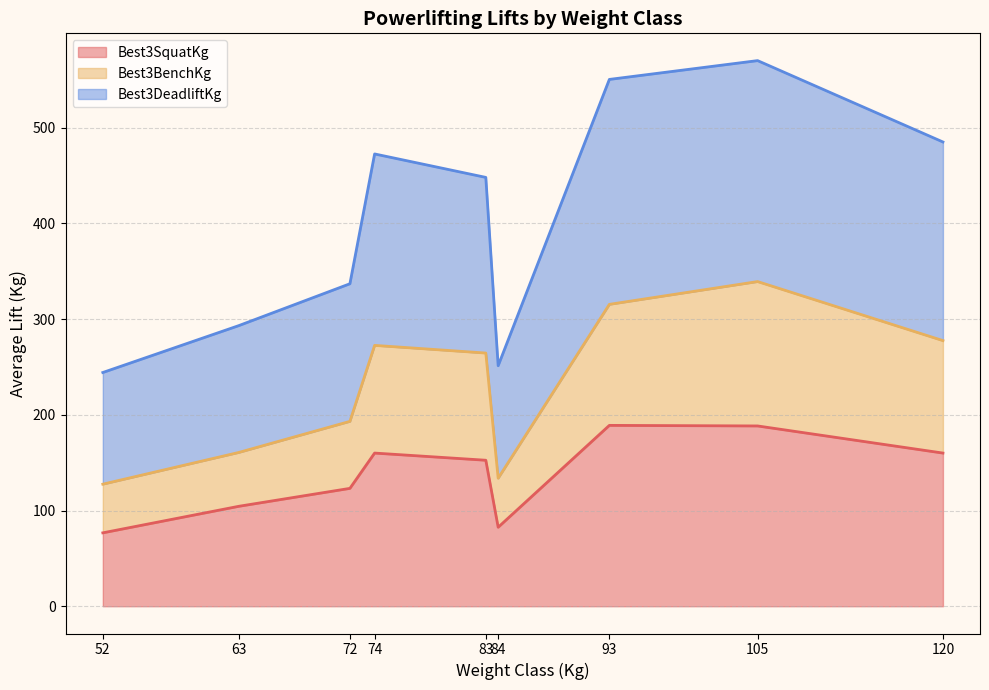

The Best3SquatKg series shows 104.4 at 63. True or false?

True